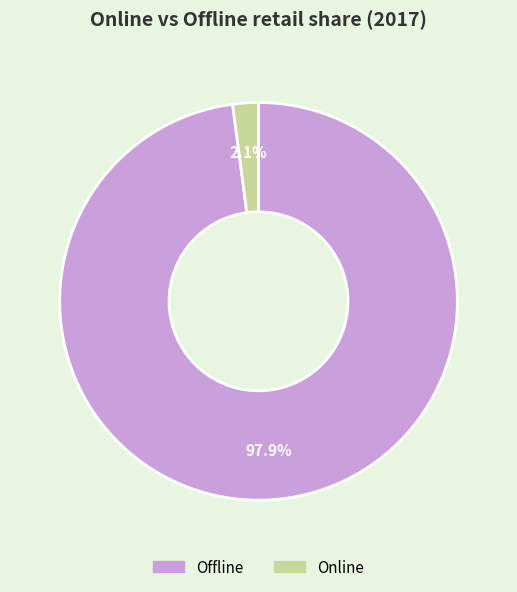

Is it true that Offline is 98% of the pie?

True